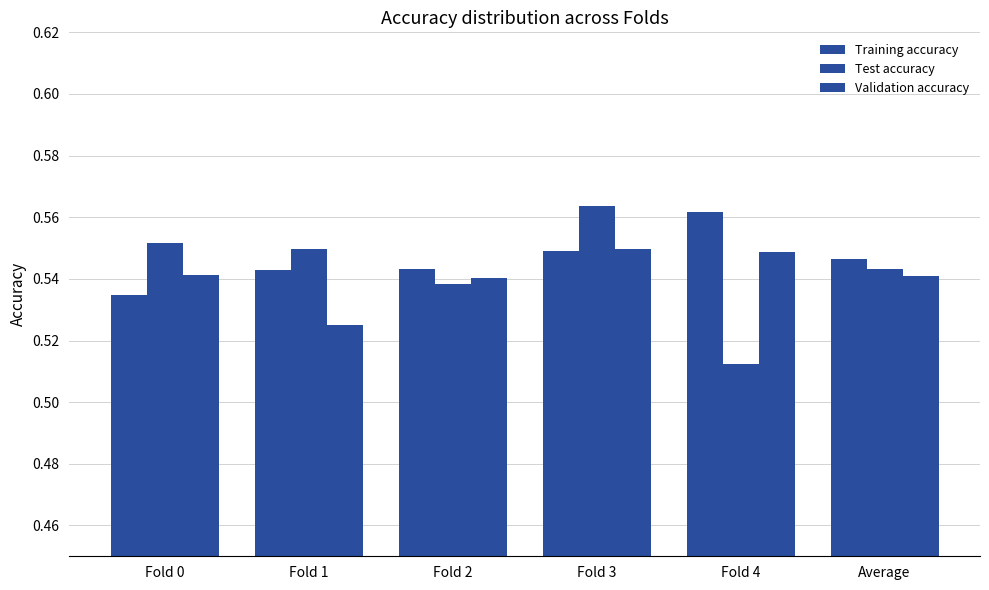

How many bars are there in total?

18